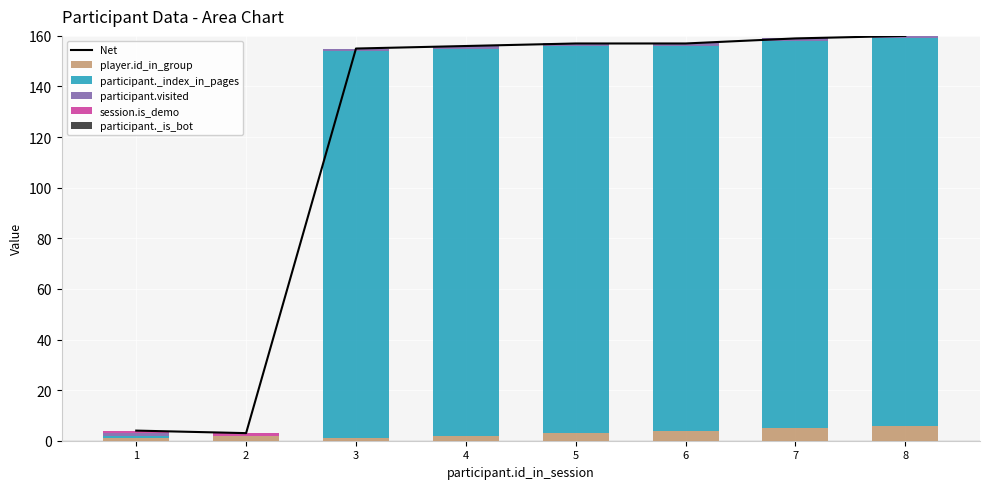

What is the difference between the second highest and second lowest values in the participant._index_in_pages series?

152